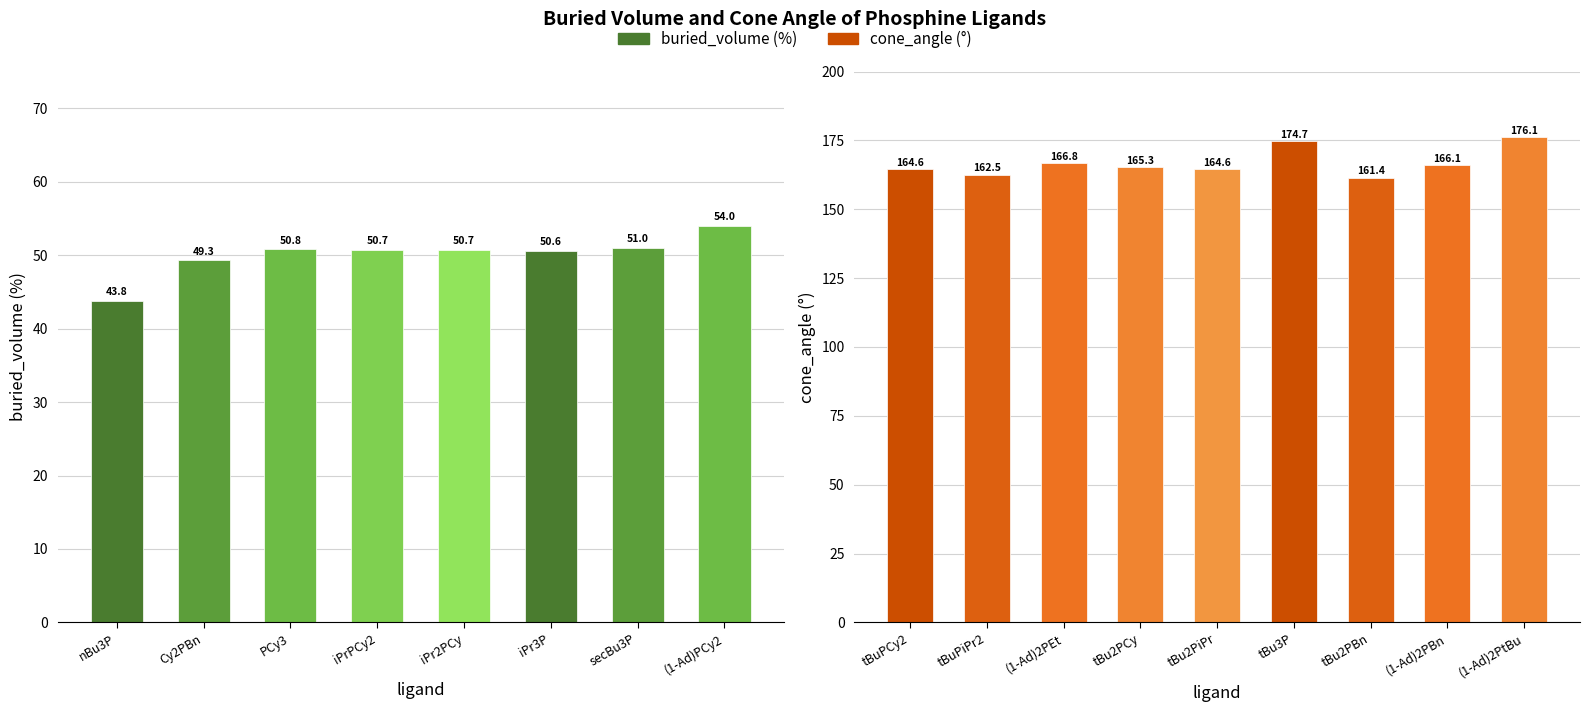

What is the sum of the buried_volume values at iPrPCy2 and iPr3P?

101.3